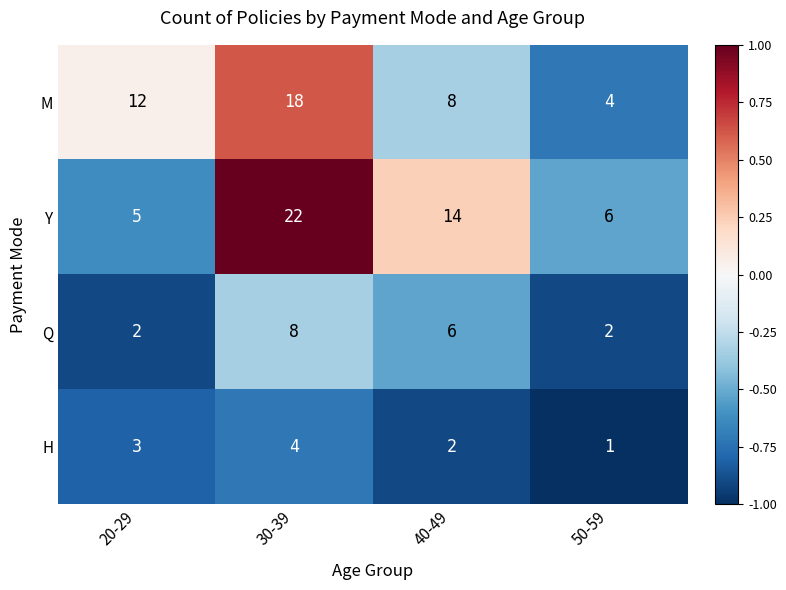

Rank the series at 40-49 from lowest to highest value.

H, Q, M, Y